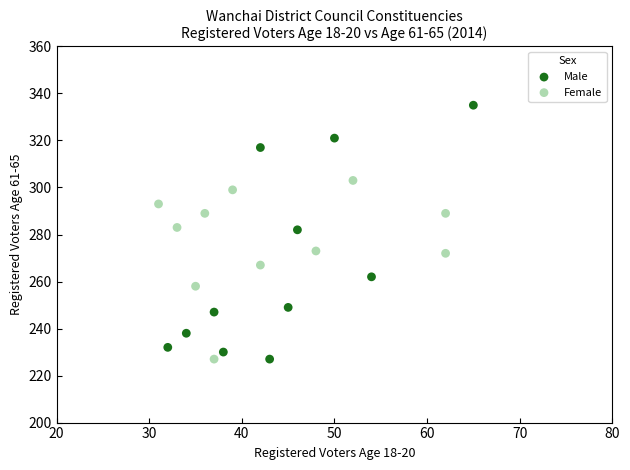

Which series has the widest spread of Y values?

Male